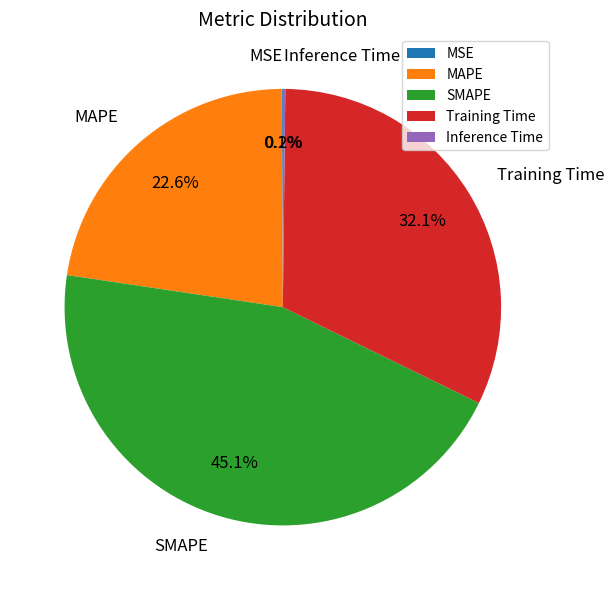

Is it true that MAPE is 28% of the pie?

False